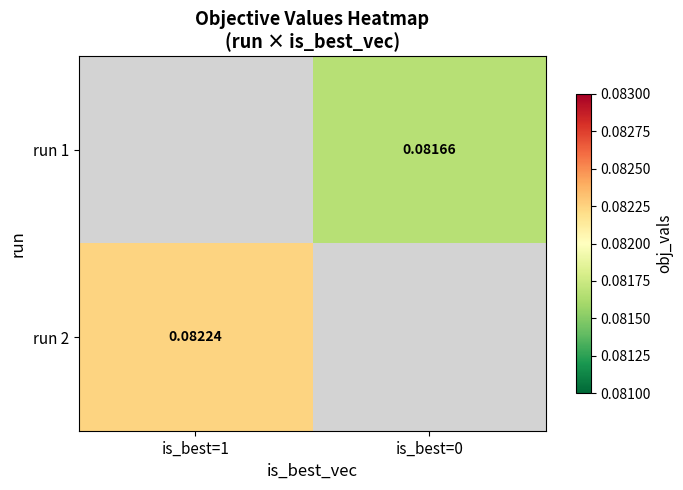

At which category does the chart reach its minimum across all series?

is_best=0